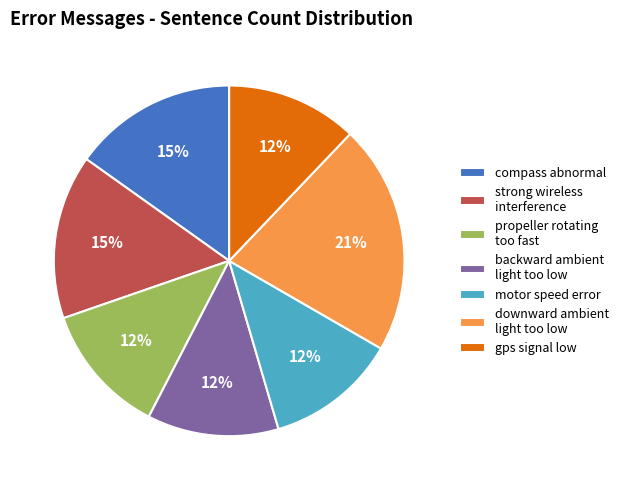

Which slice is the largest?

downward ambient light too low